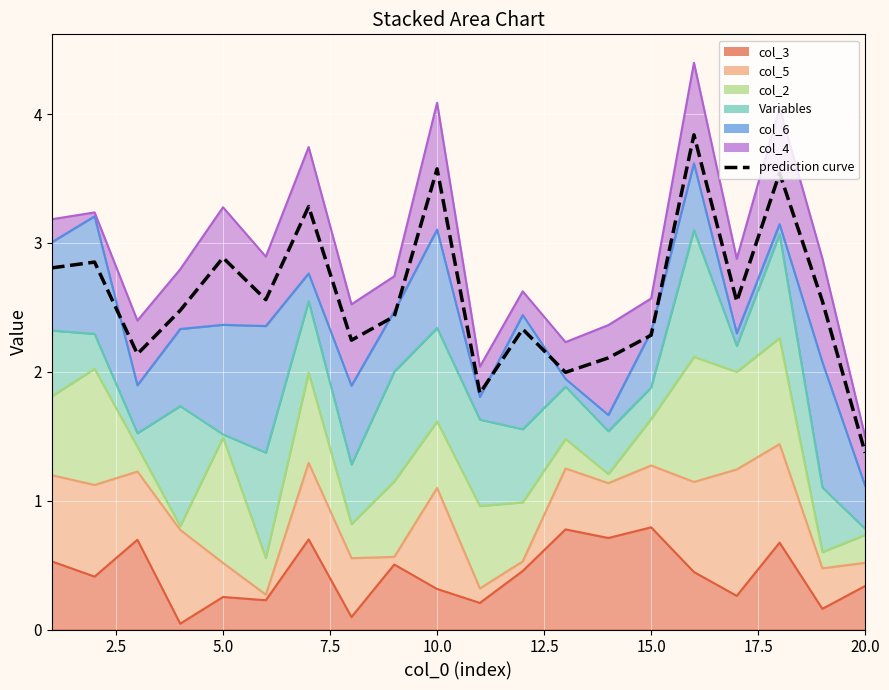

True or false: the data shows 5.7 at 15.

False